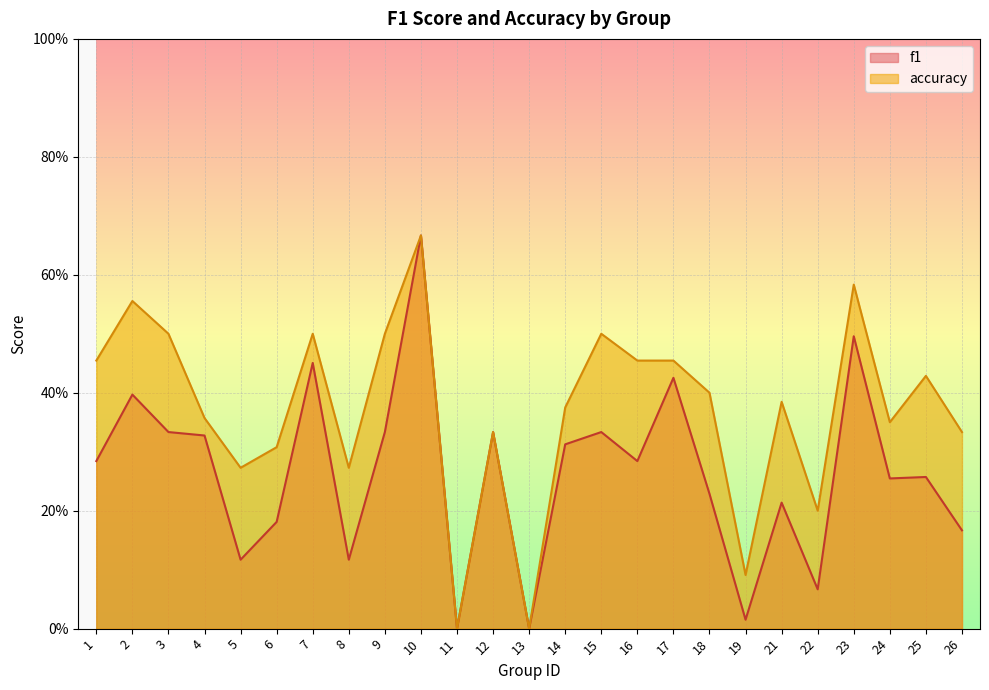

Count the number of data series in this chart.

2